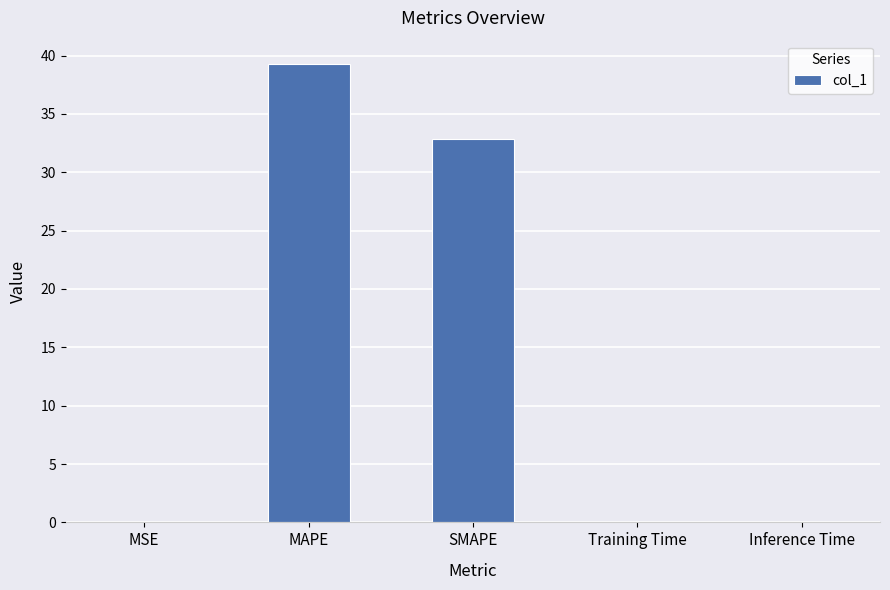

Is it true that the value at Inference Time is 0.0?

True